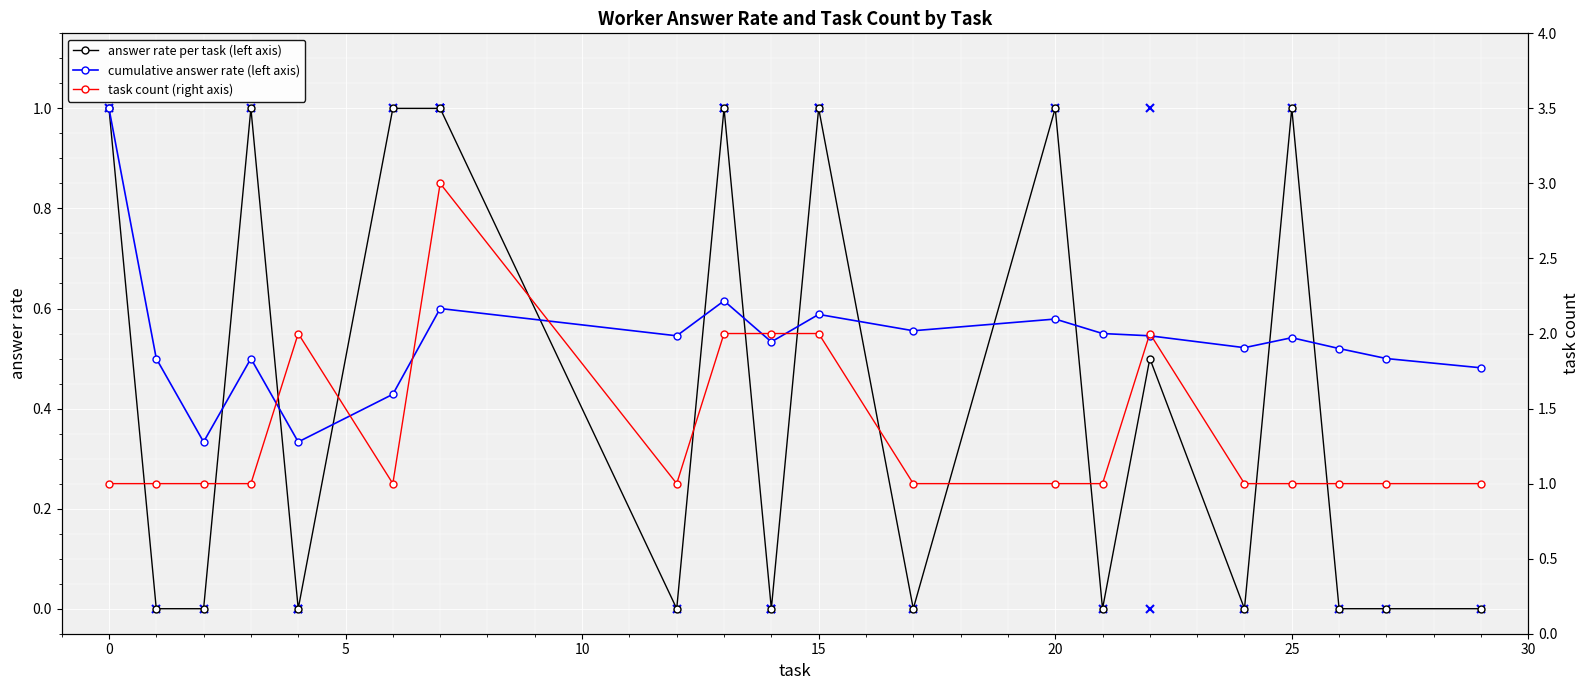

What is the sum of all answer rate per task (left axis) values?

8.5